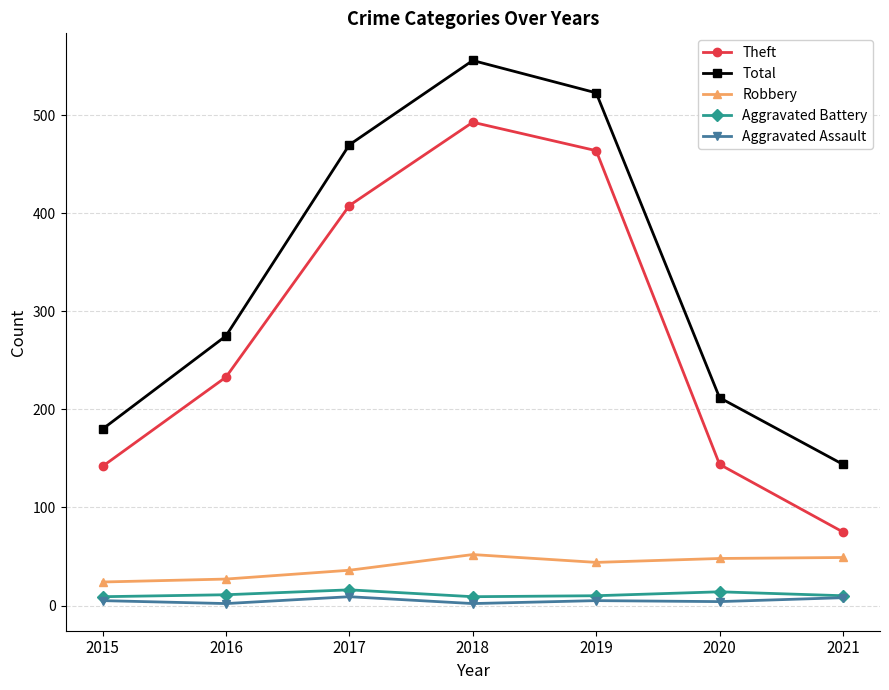

Is this an area chart (filled region under the line)?

No